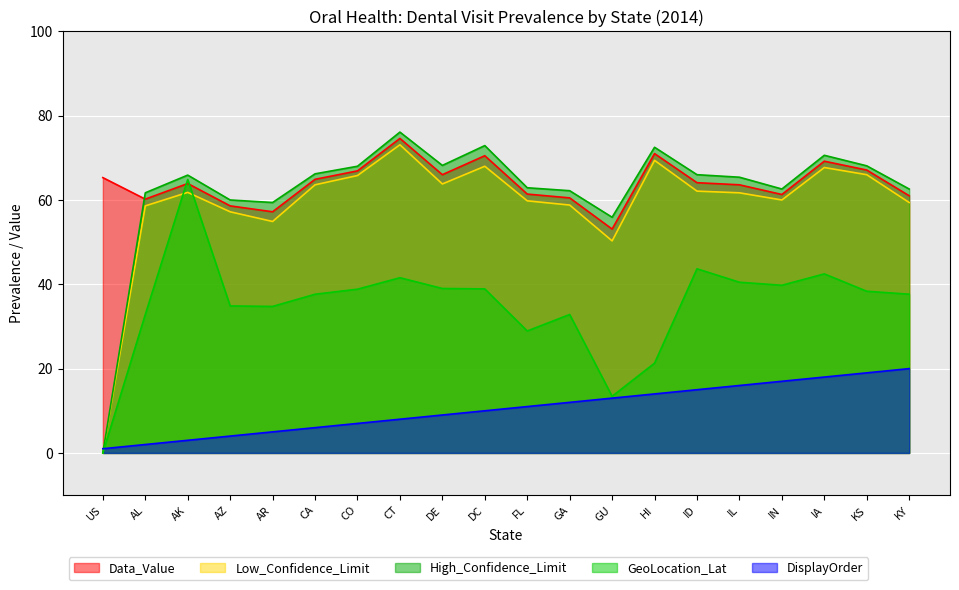

True or false: DisplayOrder and GeoLocation_Lat intersect in this chart.

True